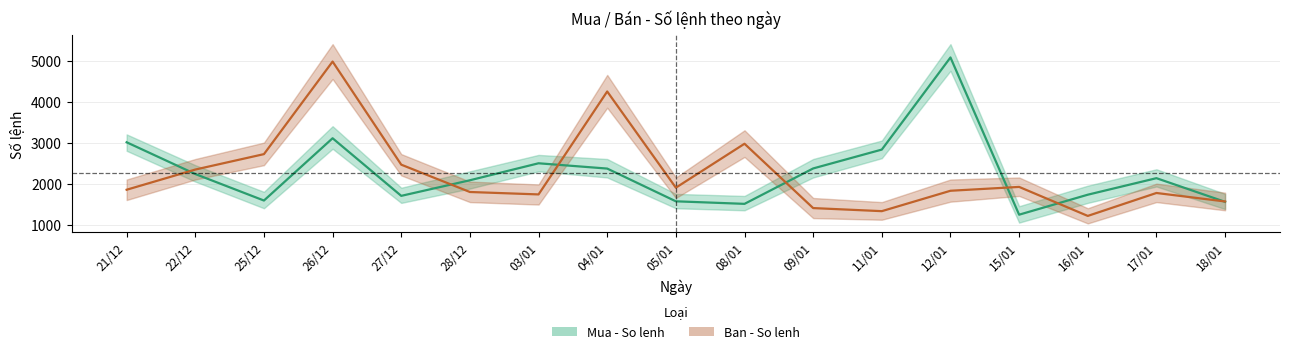

Between which two adjacent categories do Ban - So lenh and Mua - So lenh first intersect?

21/12 and 22/12